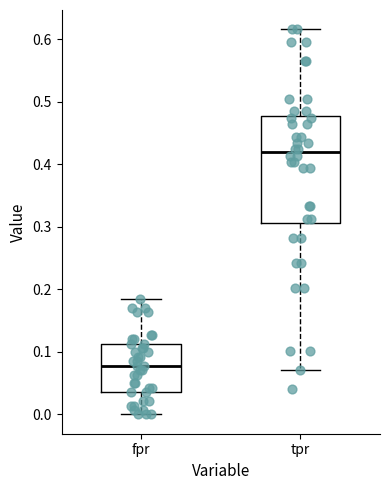

Reading left to right, read every box against the y-axis: the position of its median line, the range the box covers, and the ends of its whiskers. The values are not printed on the chart, so give them approximately, as read against the axis.

fpr: median 0.08, box 0.04 to 0.11, whiskers 0.00 to 0.18
tpr: median 0.42, box 0.31 to 0.48, whiskers 0.07 to 0.62